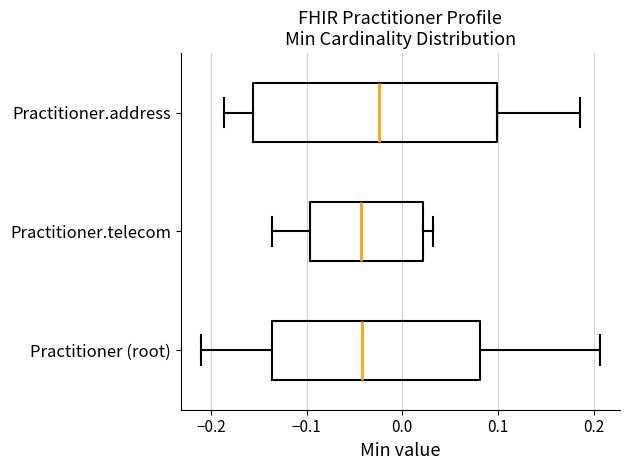

Where does the median line of the box for Practitioner.address sit on the x-axis? The values are not printed on the chart, so give them approximately, as read against the axis.

-0.02